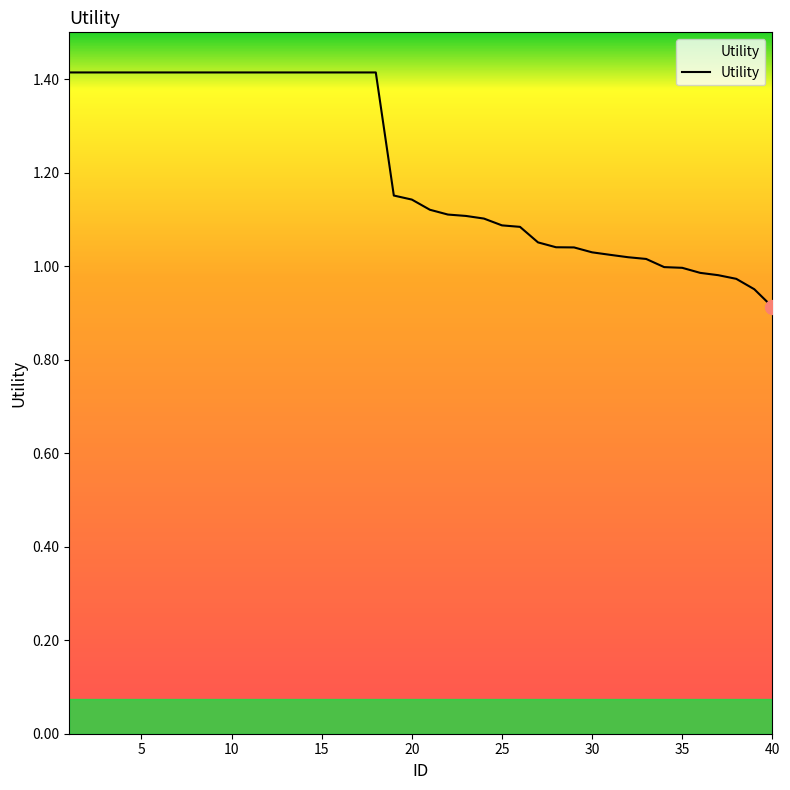

What is the difference between the maximum and minimum values?

0.5